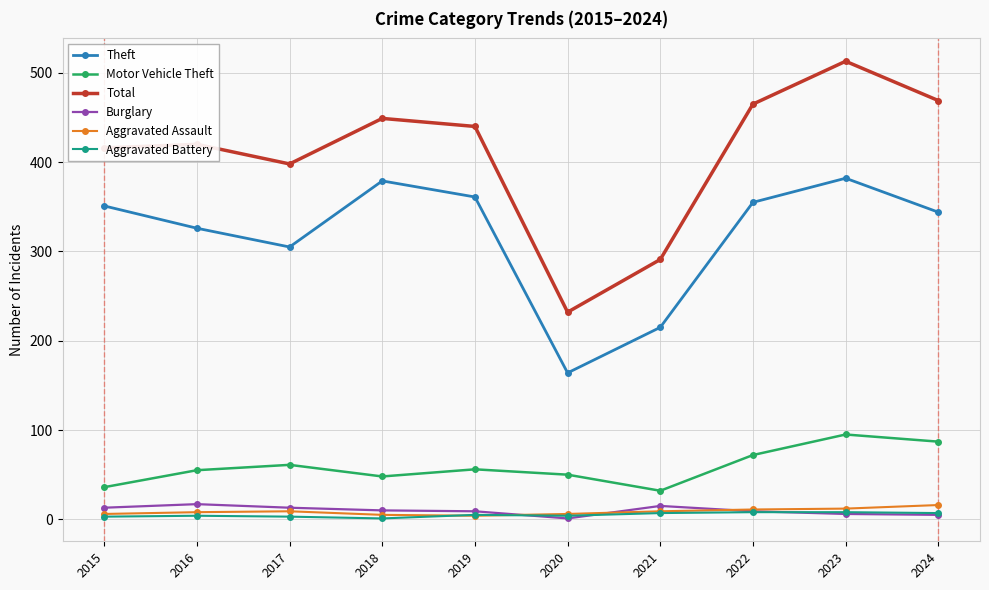

At which category is the sum across all series the highest?

2023